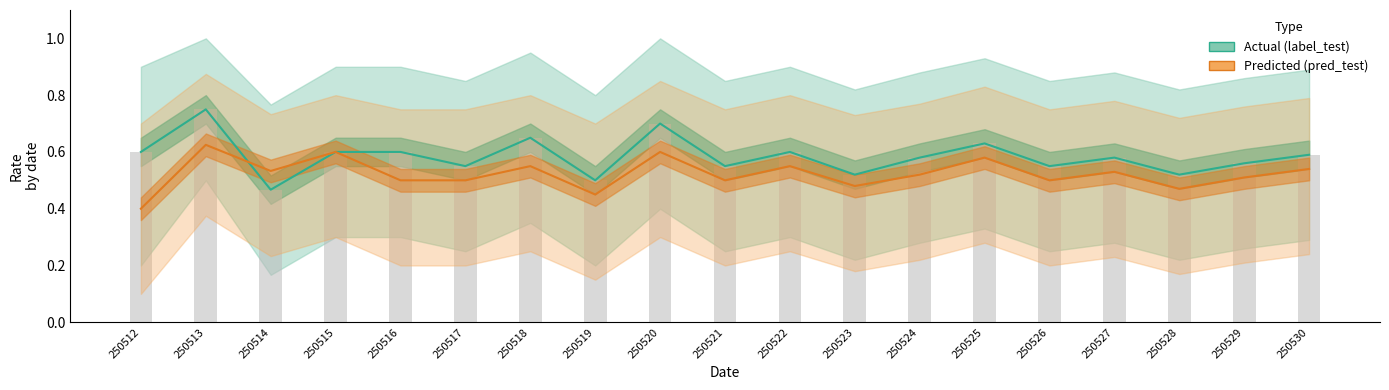

List the series in order of their overall mean, highest first.

Actual (label_test), Predicted (pred_test)